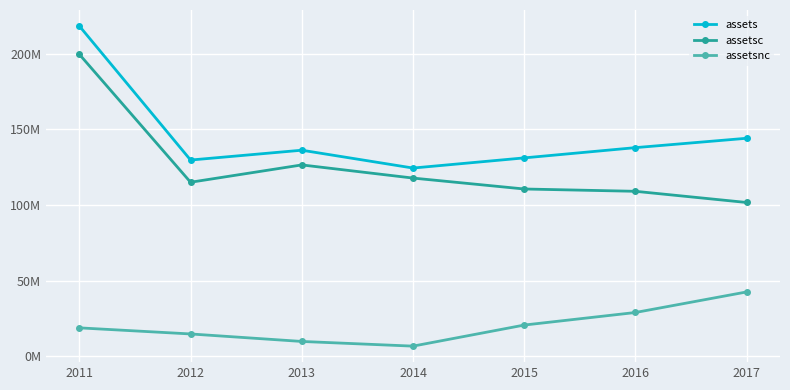

Where is assetsc nearest to the value 150?

2013